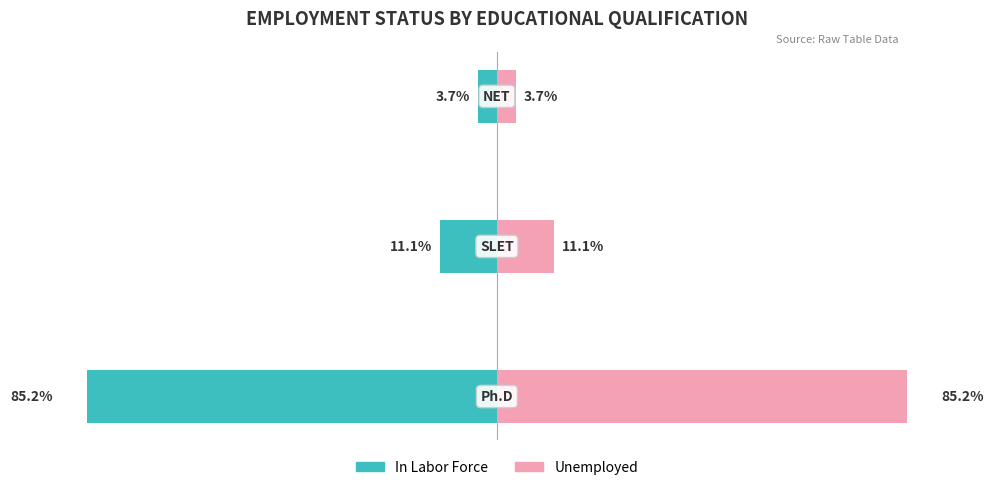

Does the chart contain stacked bars?

No